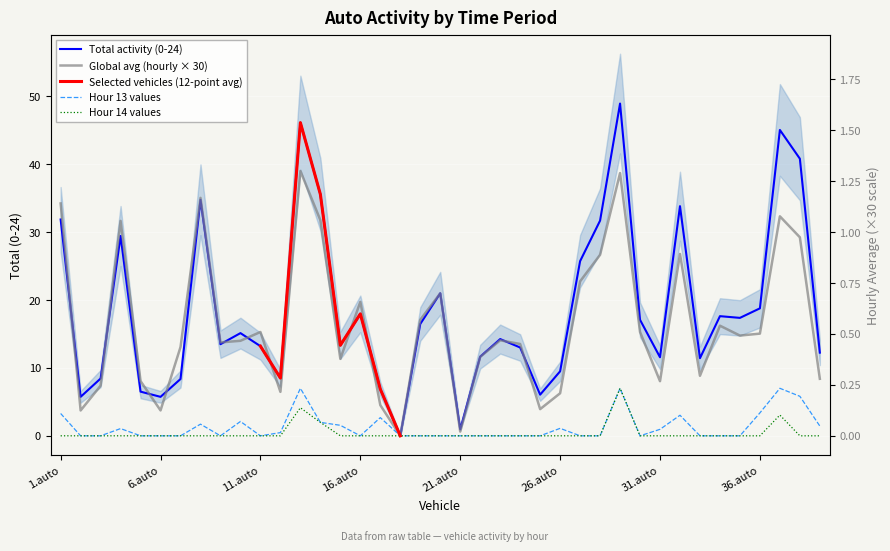

What is the maximum value for 0-24 total?

48.9